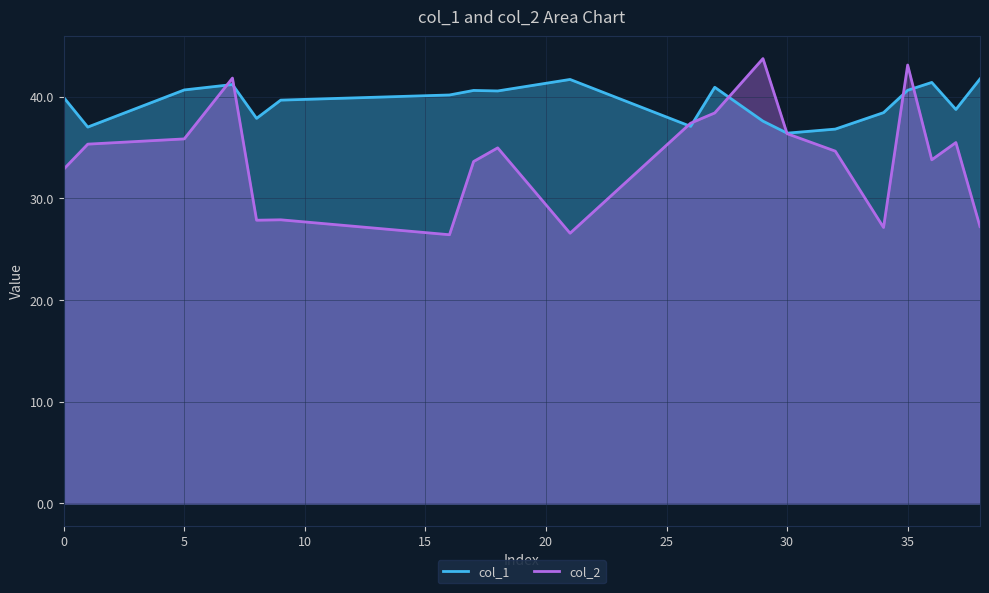

How many data points in col_1_line are above 40?

10